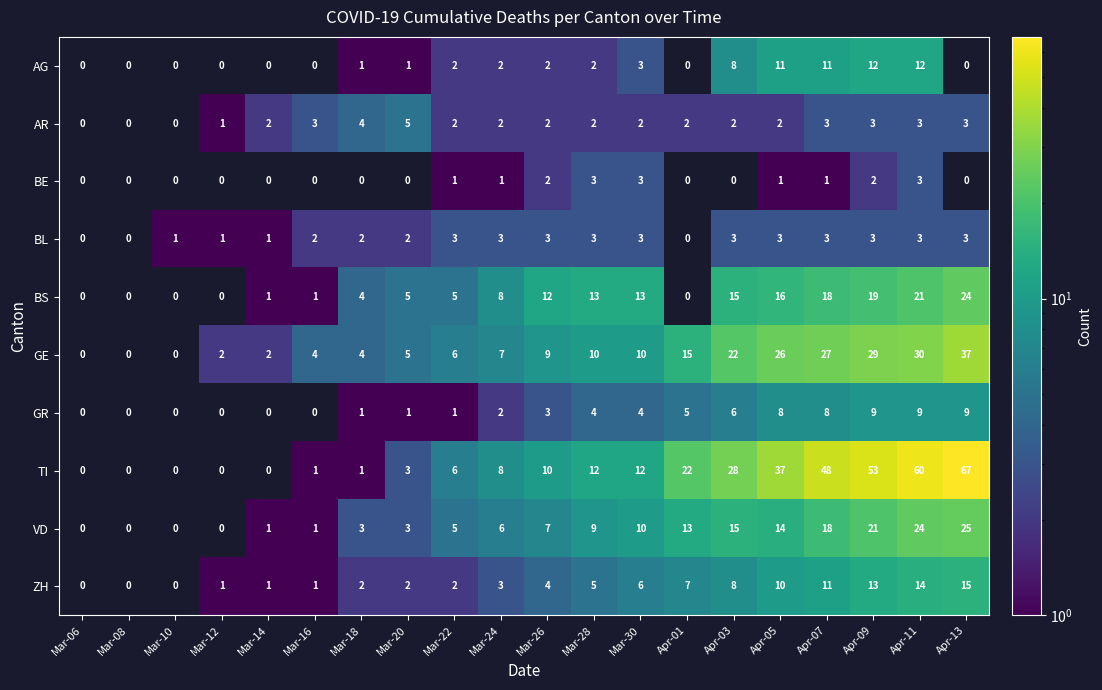

Between Mar-26 and Apr-09, which series saw the biggest shift?

TI